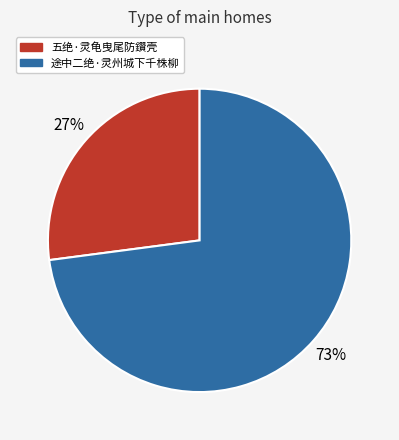

What is the ratio of the value at 途中二绝·灵州城下千株柳 to the value at 五绝·灵龟曳尾防鑽壳?

2.7